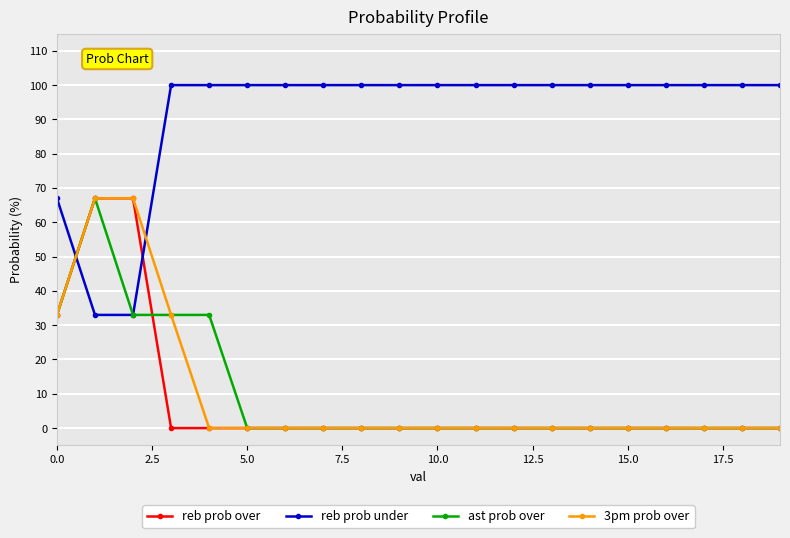

What is the lowest value of the reb prob under series?

33